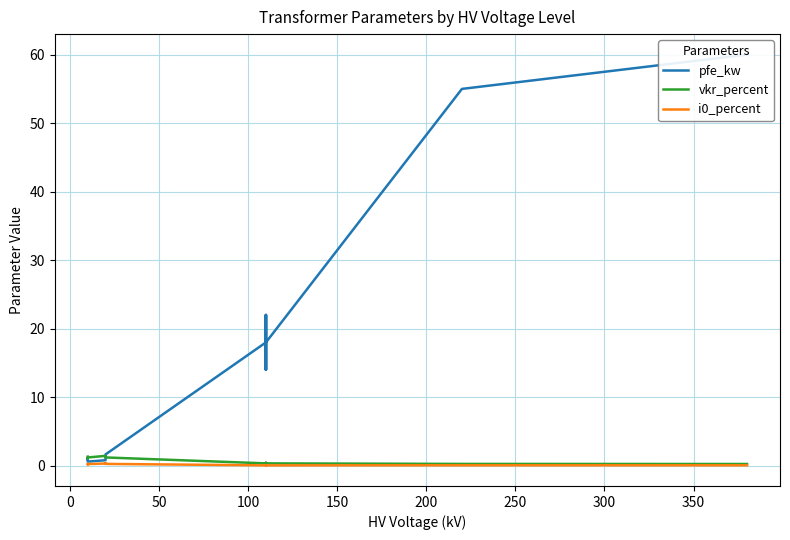

What position from the left is 100?

4